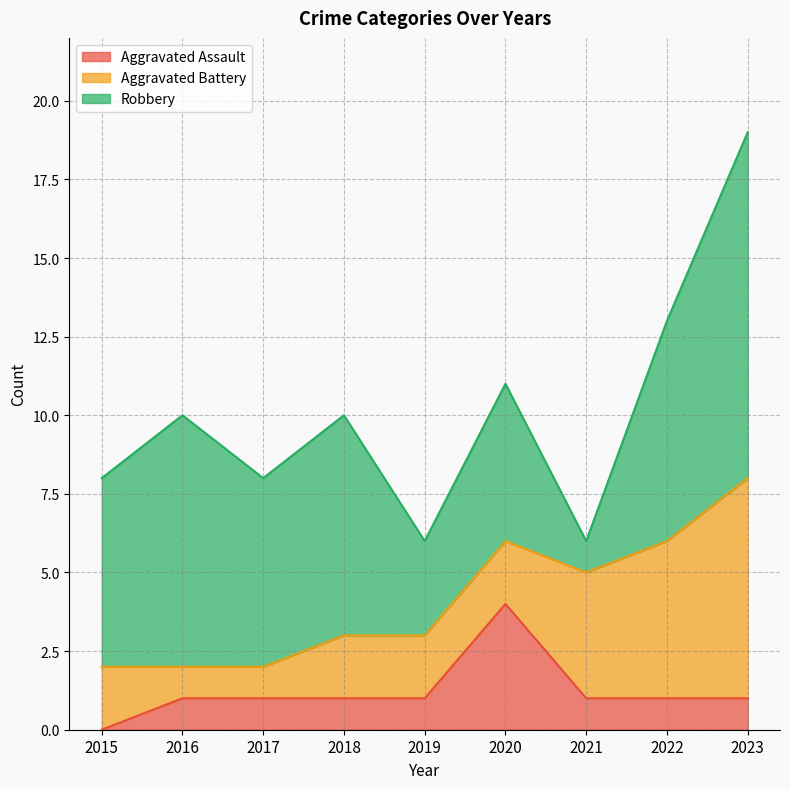

True or false: Aggravated Assault and Robbery cross at least once.

False